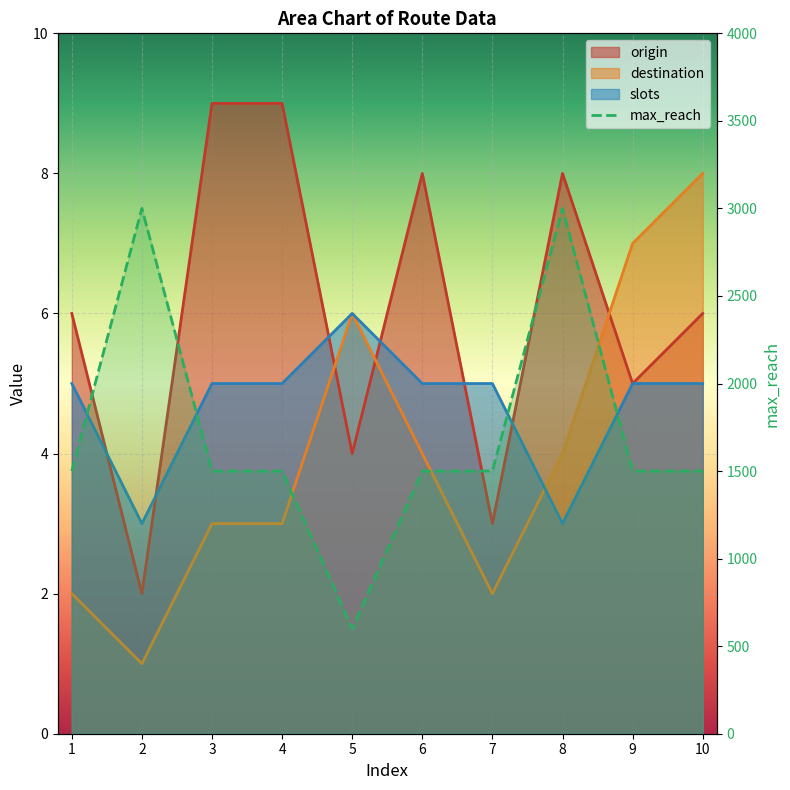

True or false: the data shows 3000 at 8.

True